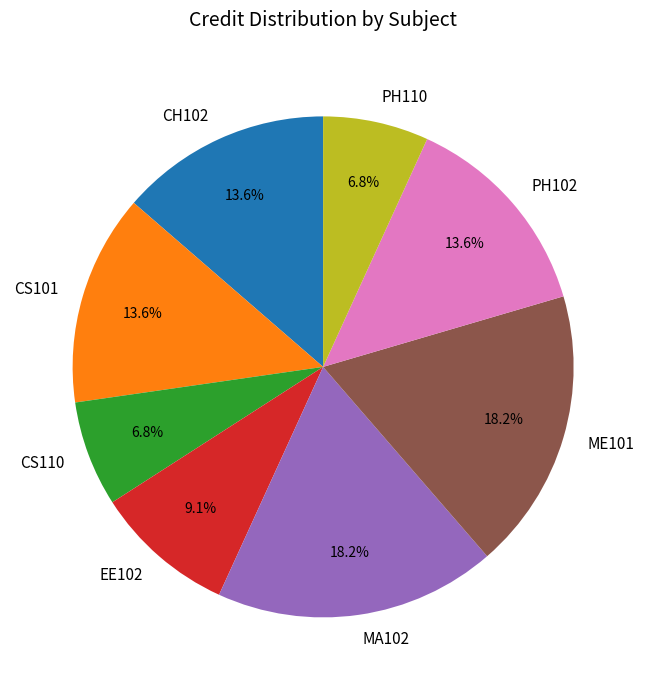

Is there a majority slice in this chart?

No